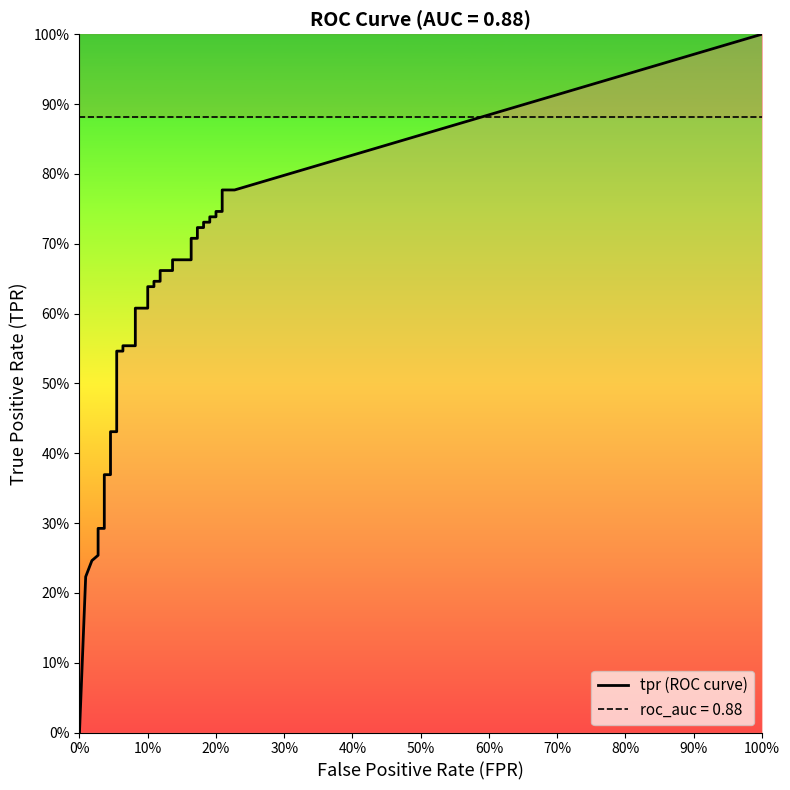

Which series has the largest total across all categories?

tpr